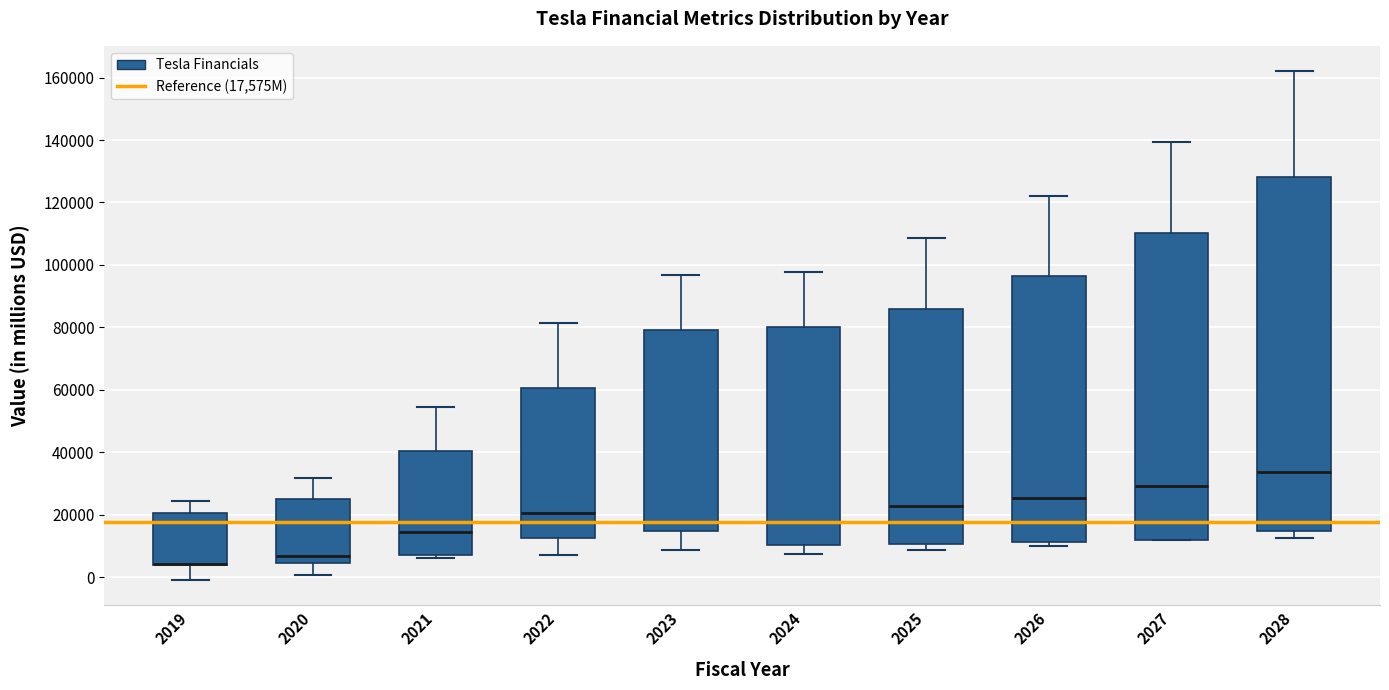

Where does the median line of the box at x = 2021 sit on the y-axis? The values are not printed on the chart, so give them approximately, as read against the axis.

14000